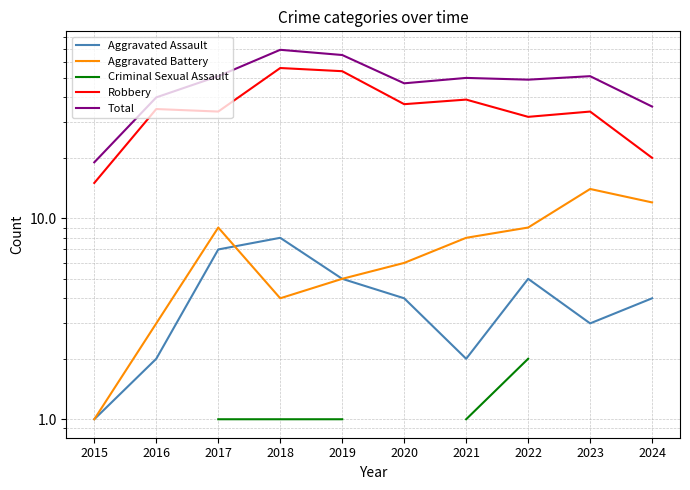

At how many categories does at least one series exceed 24?

9